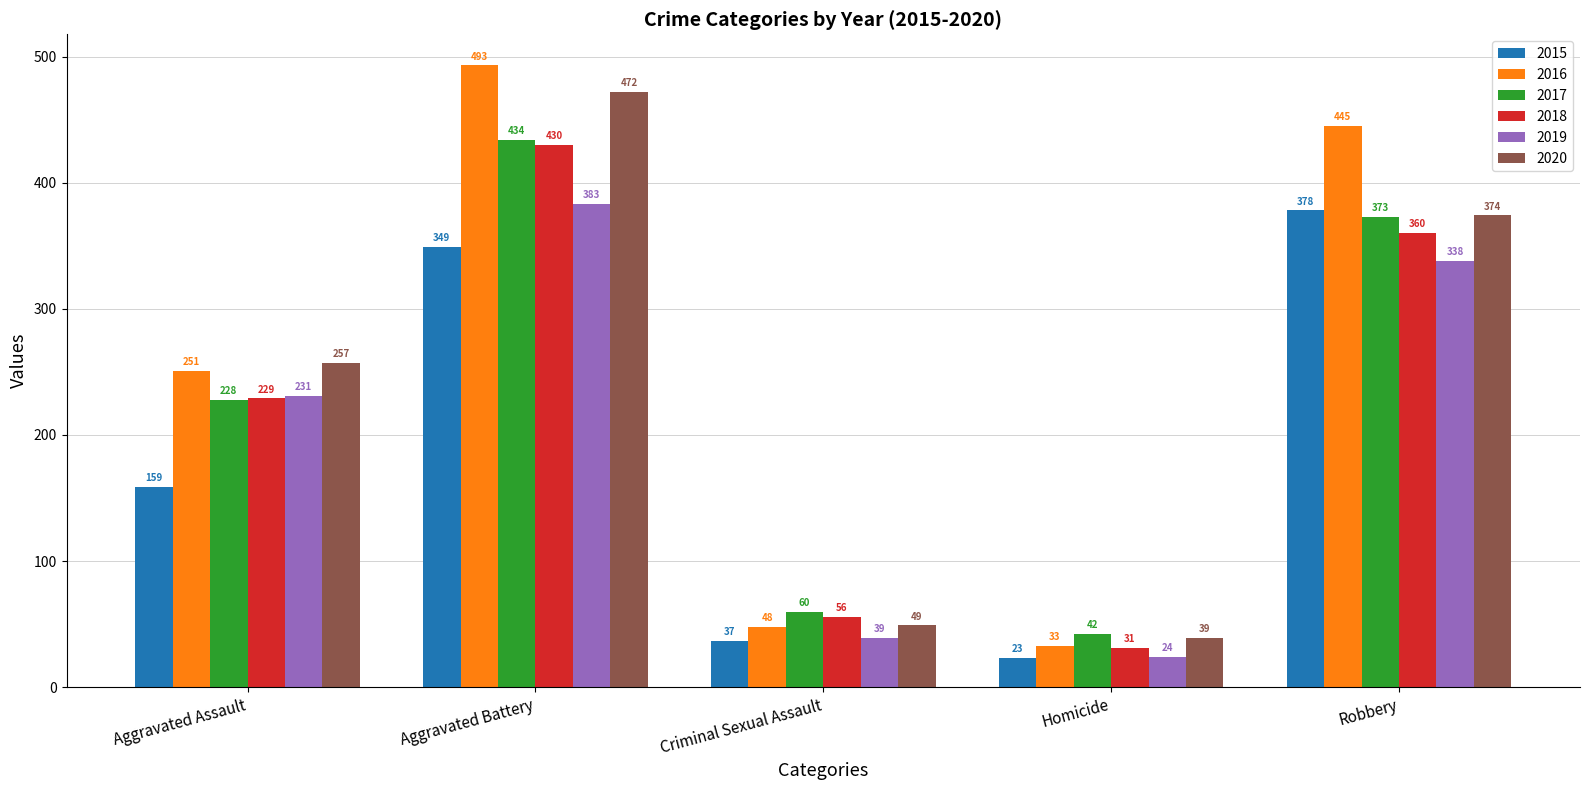

Reading left to right, transcribe all the data shown in this chart.

2015: Aggravated Assault=159	Aggravated Battery=349	Criminal Sexual Assault=37	Homicide=23	Robbery=378
2016: Aggravated Assault=251	Aggravated Battery=493	Criminal Sexual Assault=48	Homicide=33	Robbery=445
2017: Aggravated Assault=228	Aggravated Battery=434	Criminal Sexual Assault=60	Homicide=42	Robbery=373
2018: Aggravated Assault=229	Aggravated Battery=430	Criminal Sexual Assault=56	Homicide=31	Robbery=360
2019: Aggravated Assault=231	Aggravated Battery=383	Criminal Sexual Assault=39	Homicide=24	Robbery=338
2020: Aggravated Assault=257	Aggravated Battery=472	Criminal Sexual Assault=49	Homicide=39	Robbery=374